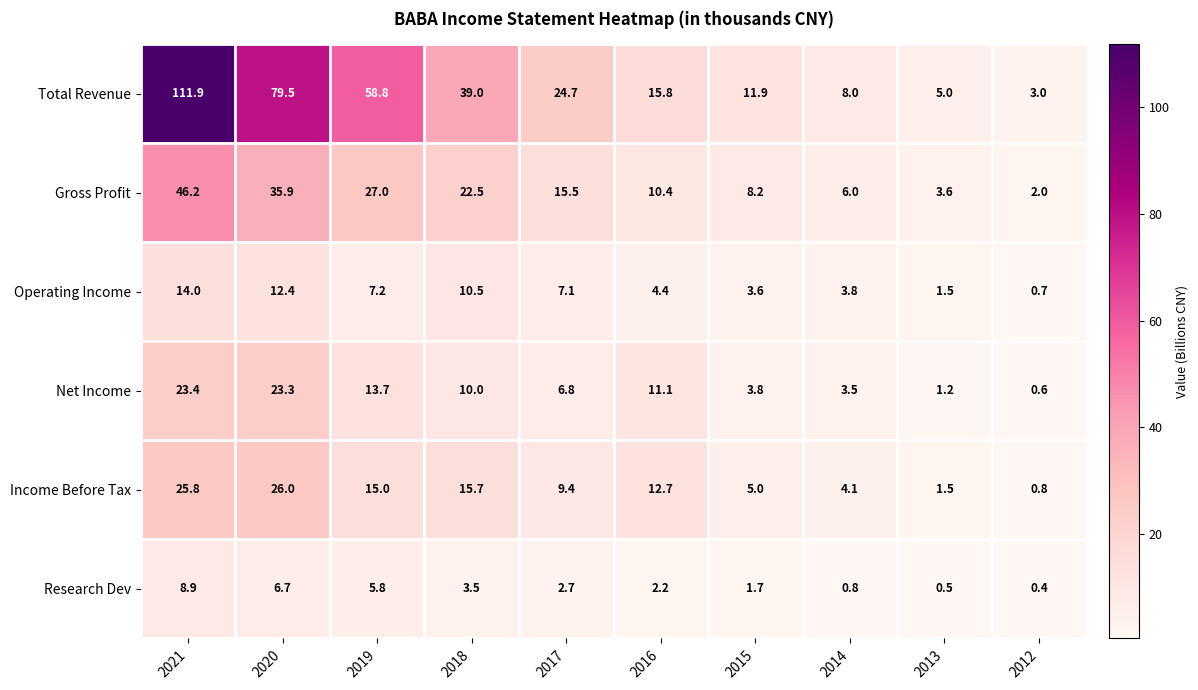

What is the difference between the maximum and minimum values in the Research Dev series?

8.5